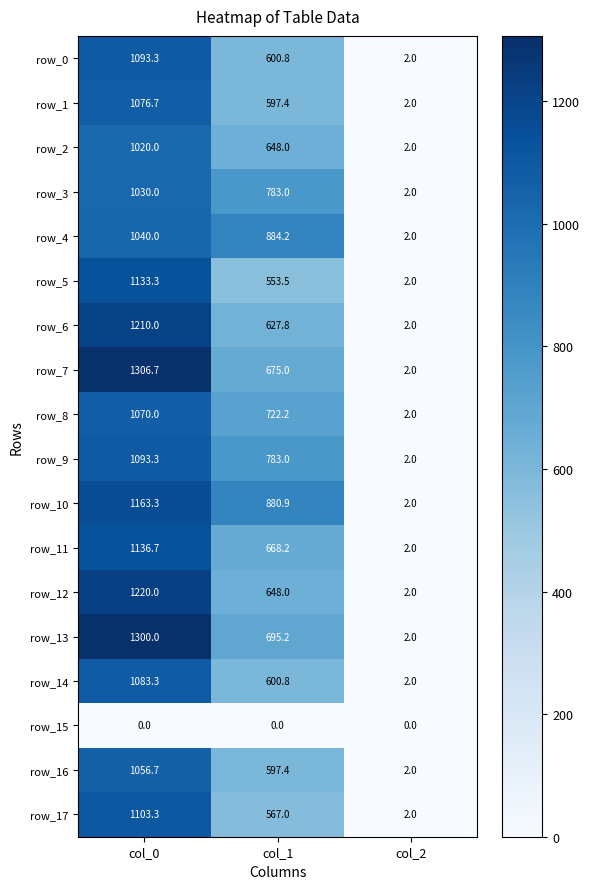

What is the sum of all row_2 values?

1670.0